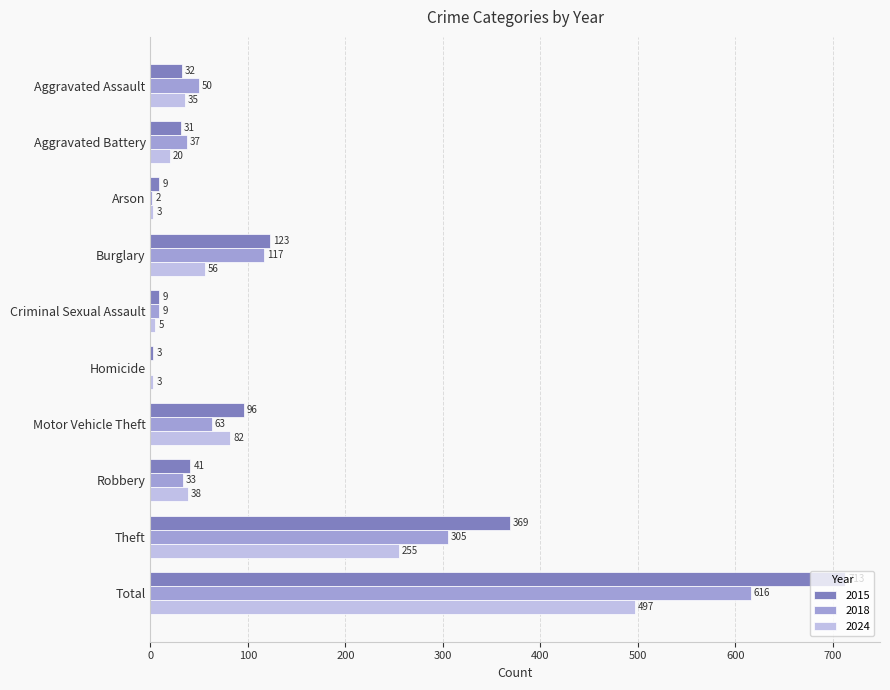

Between Arson and Theft, which series saw the biggest shift?

2015